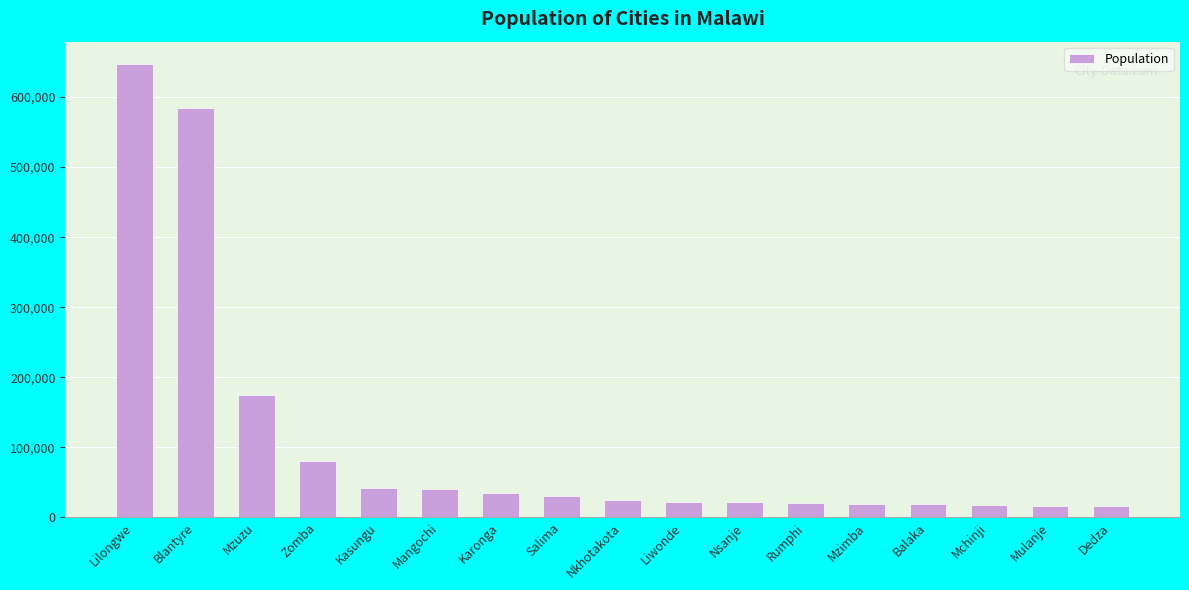

Is it true that the value at Lilongwe is 646750?

True